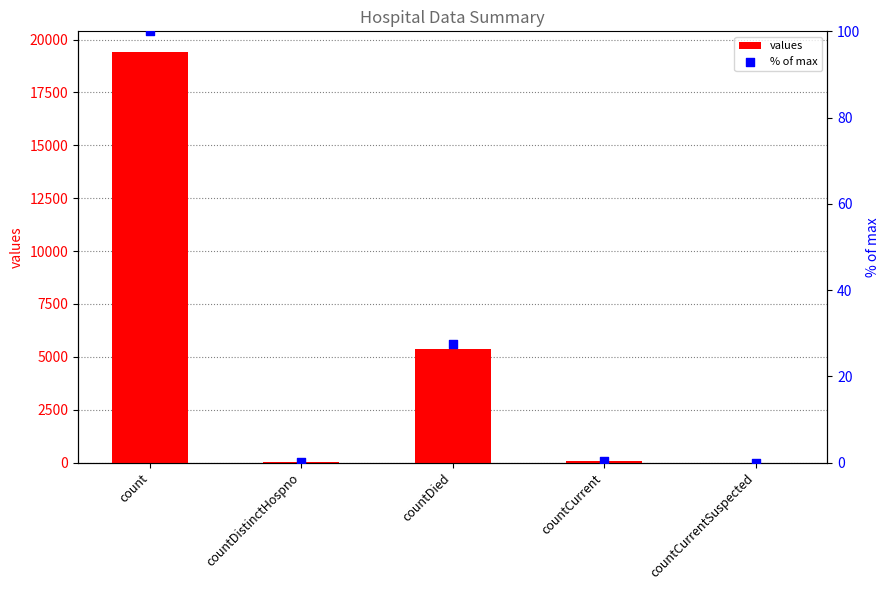

What are all the series names shown in the legend?

values, % of max